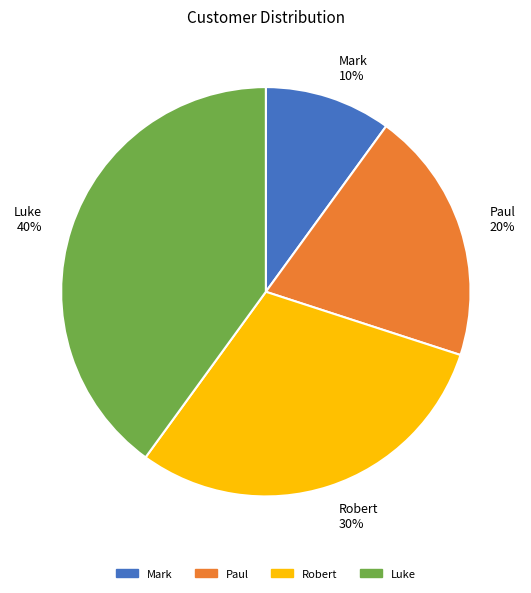

Count the number of slices in the pie.

4